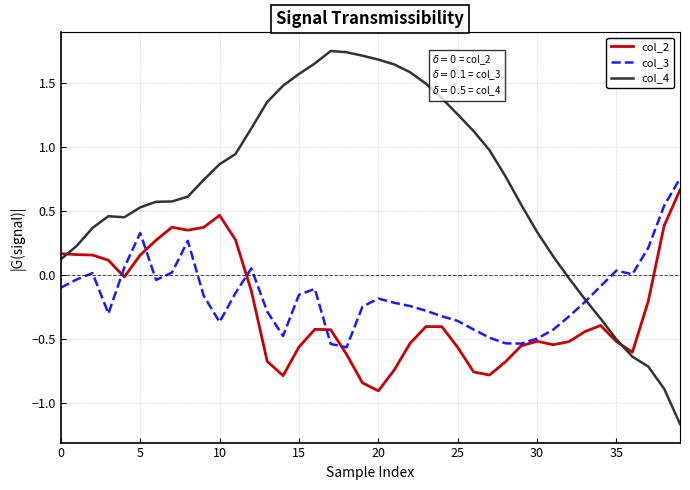

How many lines are shown in the chart?

3